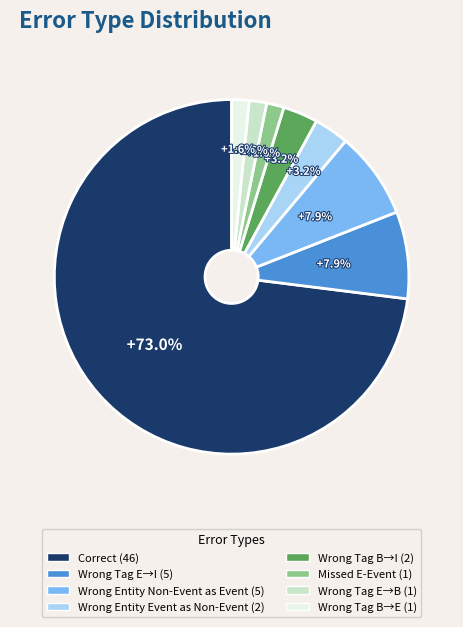

Does any single category account for the majority?

Yes